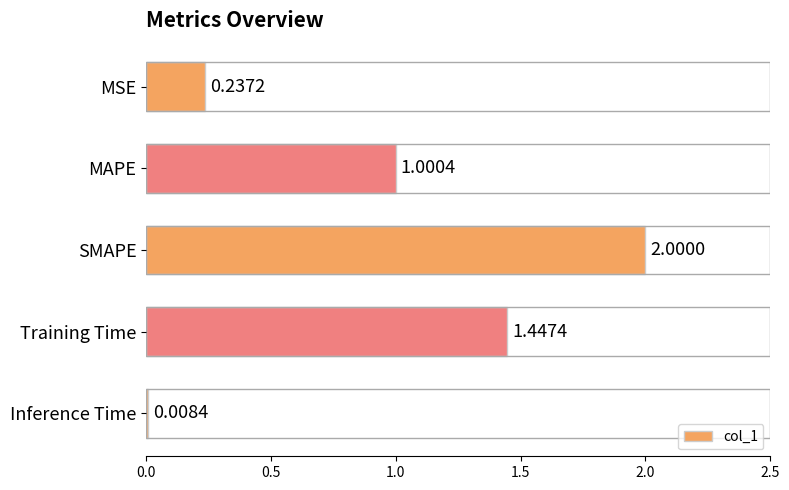

What is the sum of all values?

4.7